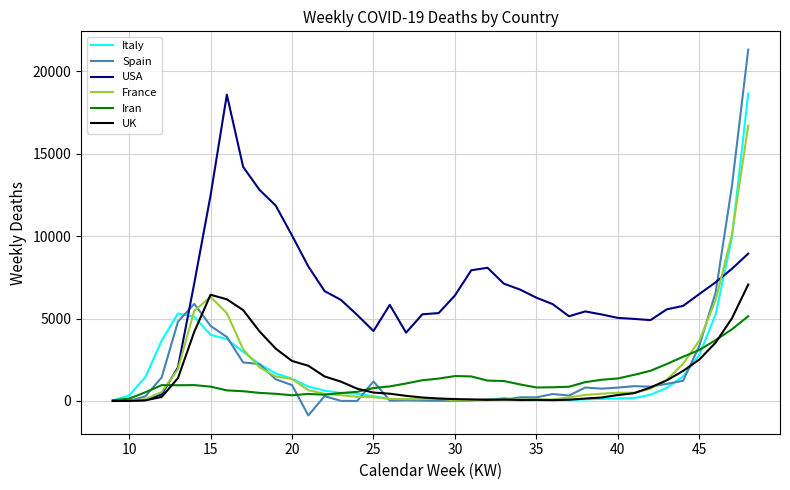

Which series has the widest spread of values?

Spain